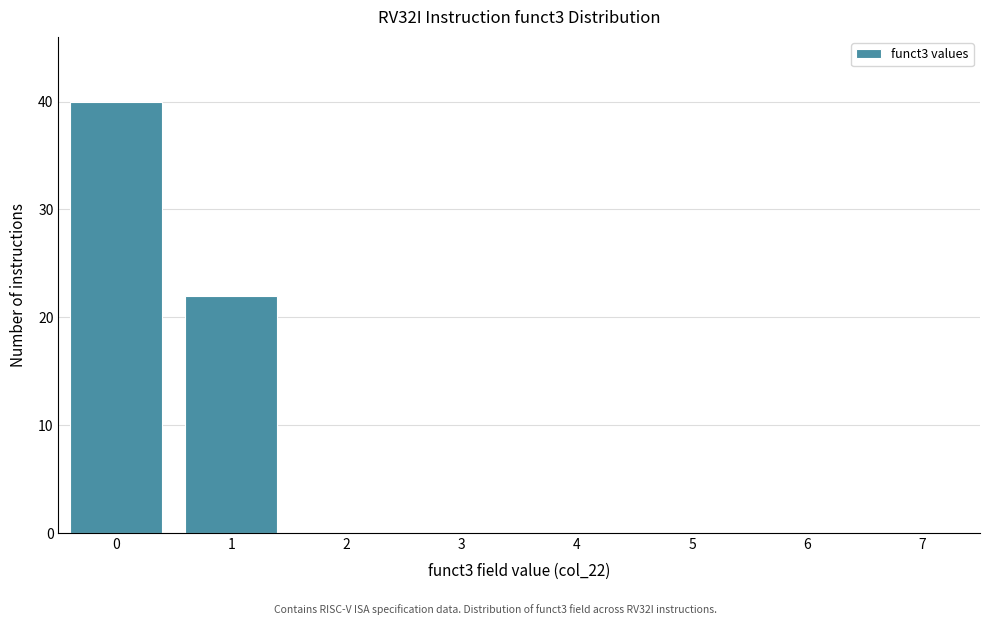

Reading left to right, what are all the values shown in this chart?

0=40	1=22	2=0	3=0	4=0	5=0	6=0	7=0